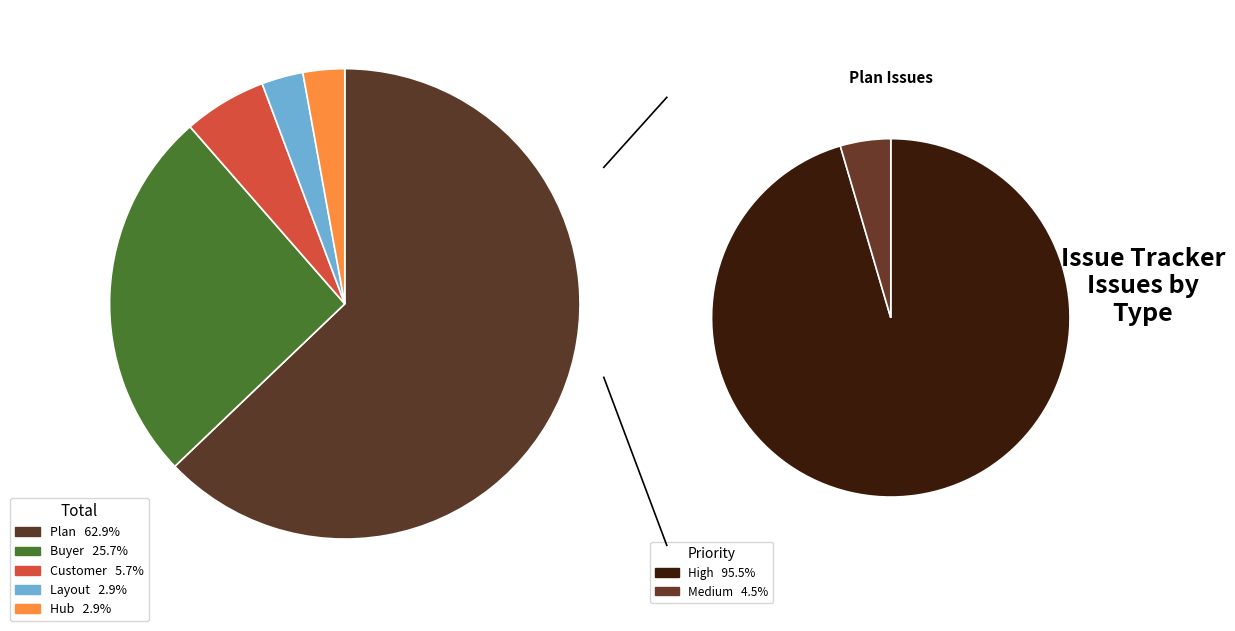

What percentage is the Layout slice, to the nearest percent?

3%